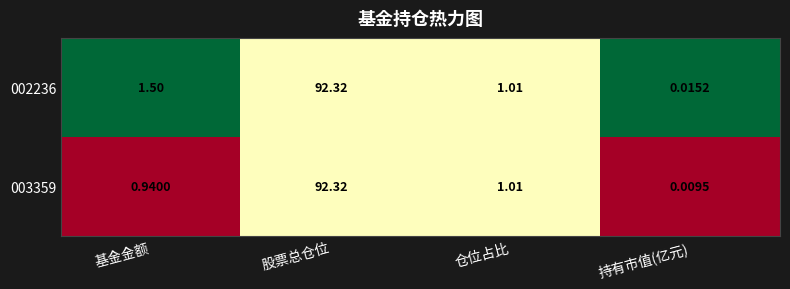

Is the value of 002236 at 仓位占比 greater than the value of 003359 at 持有市值(亿元)?

Yes